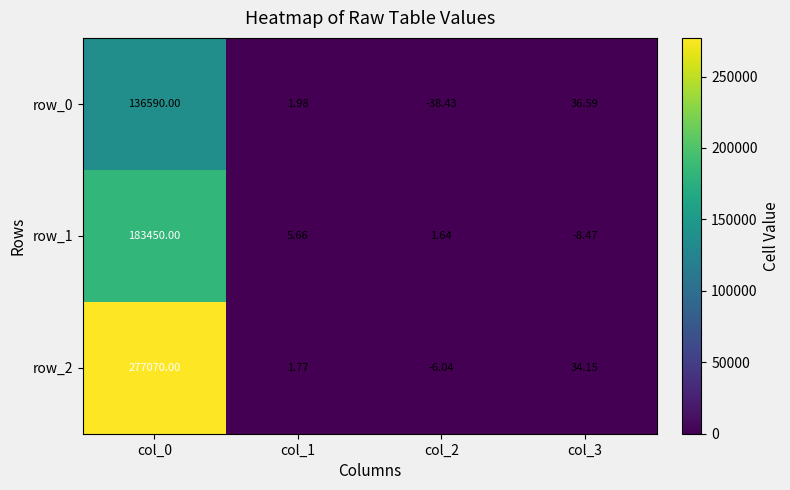

Is it true that row_1 equals 183450.0 at col_0?

True